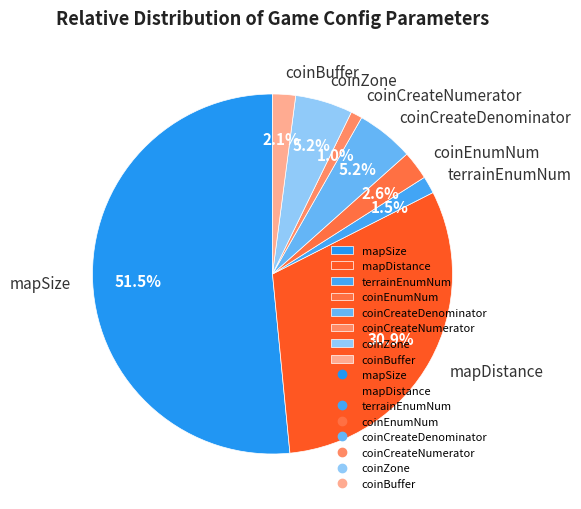

What is the largest slice in the pie chart?

mapSize